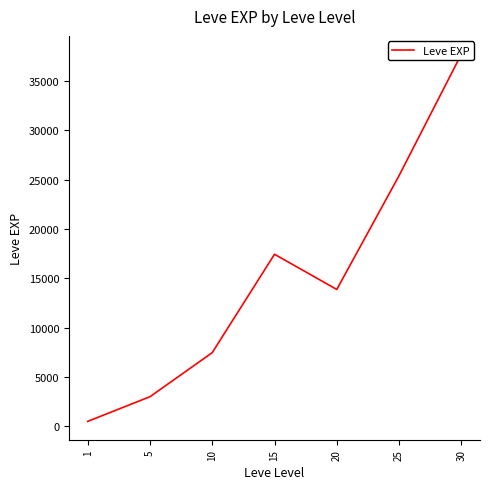

How many data points are less than 13876?

3